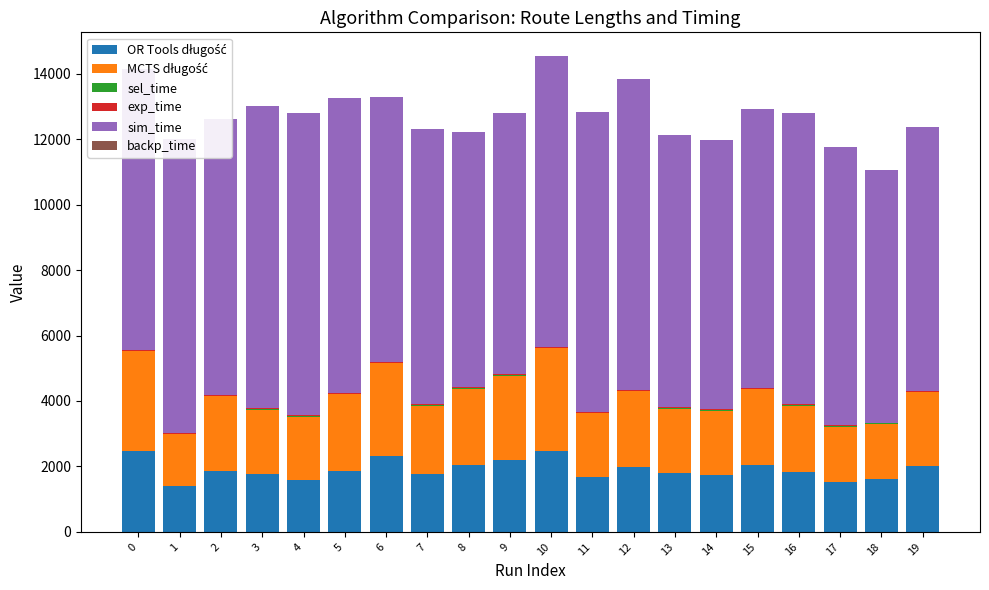

Which series changed the most between 8 and 18?

MCTS długość